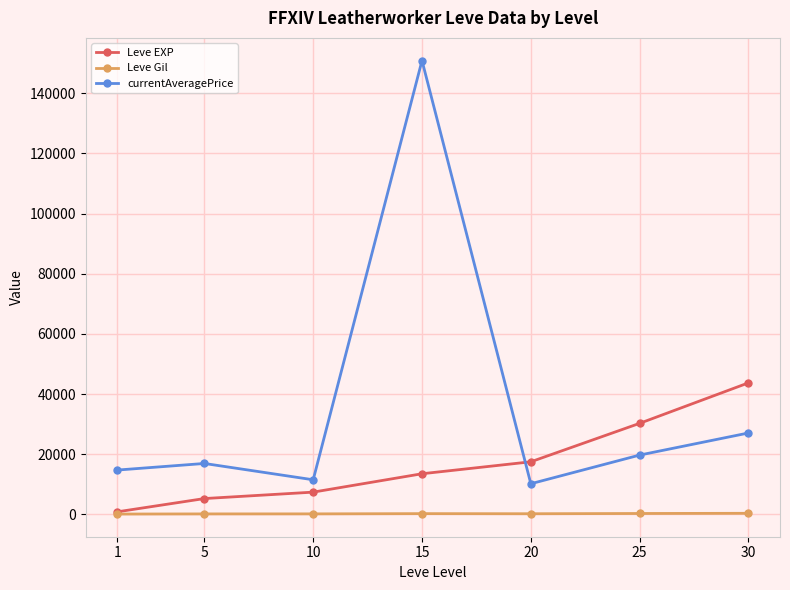

What is the lowest value of the currentAveragePrice series?

10190.3